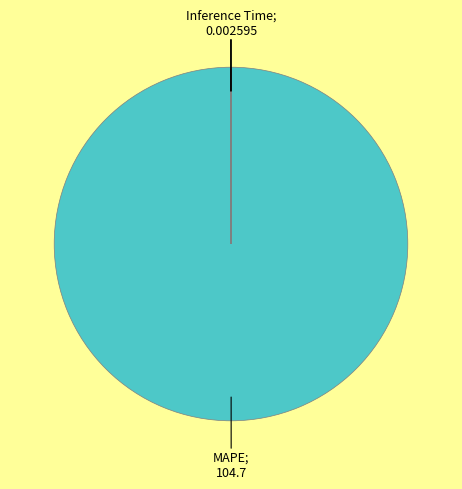

Does any single category account for the majority?

Yes